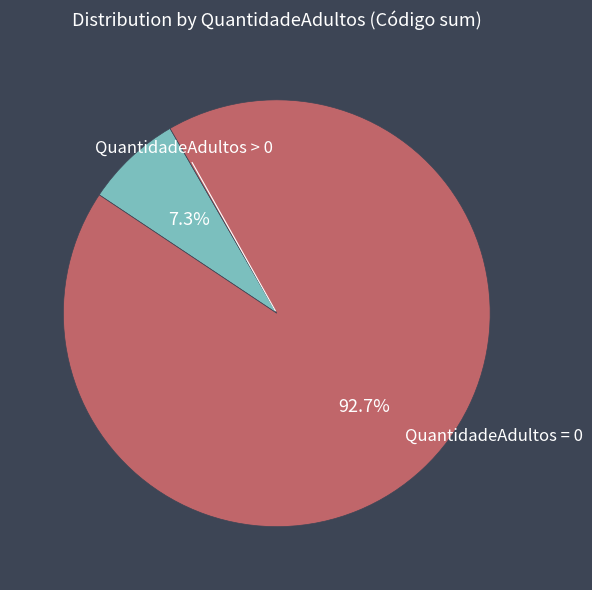

Does any single category account for the majority?

Yes